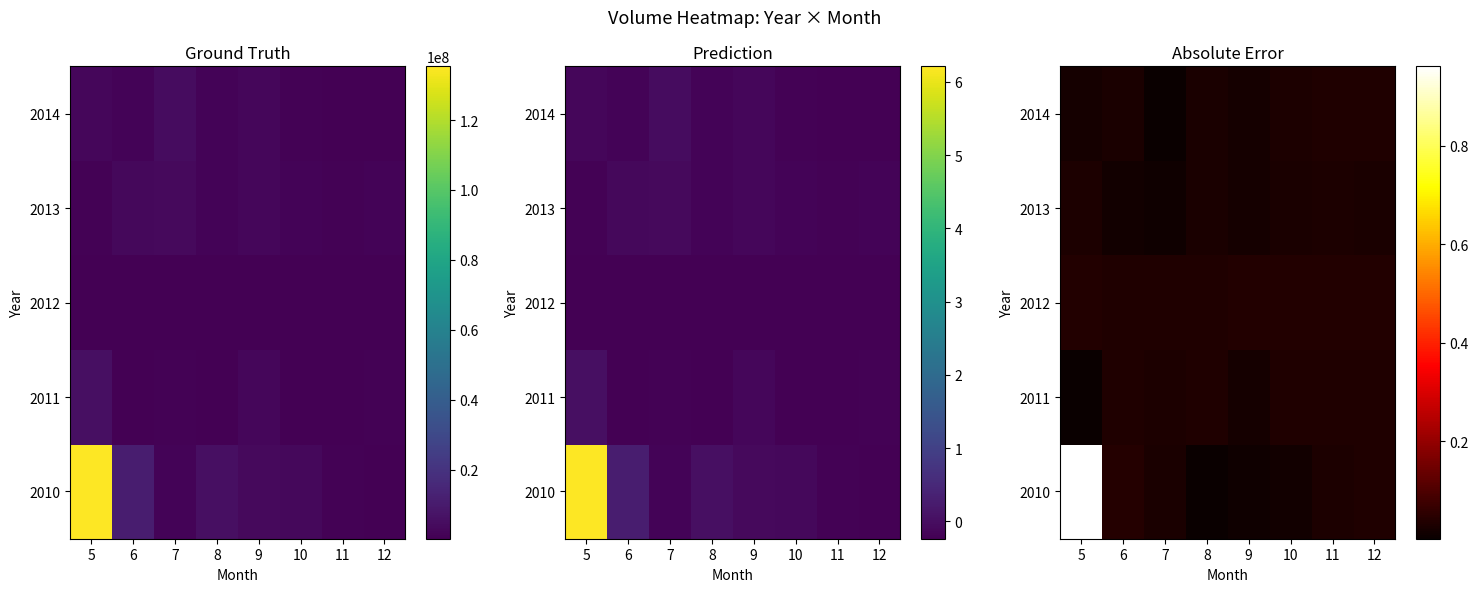

What is the total value across all series at 11?

0.2